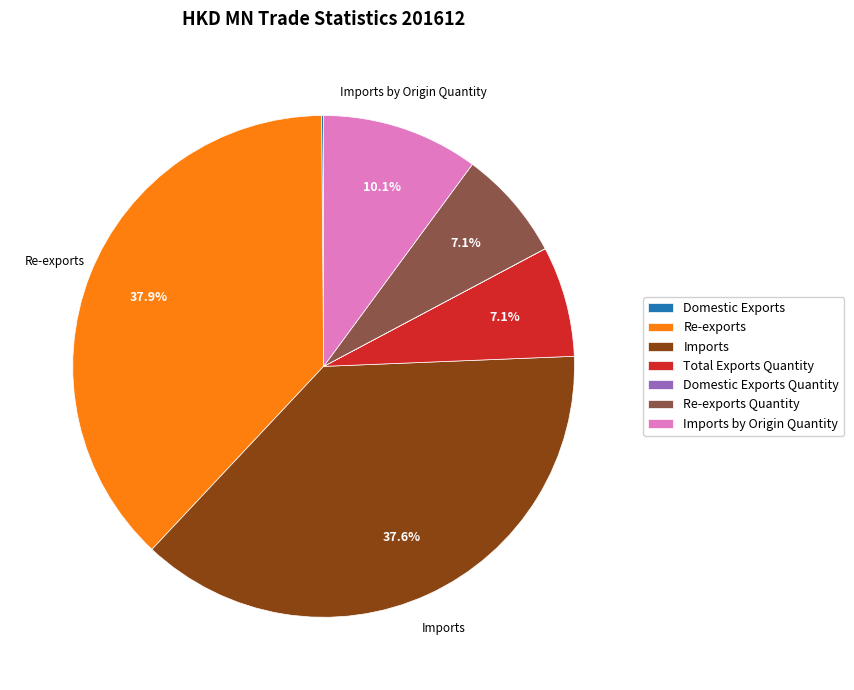

To the nearest percent, what is the average slice percentage?

14%